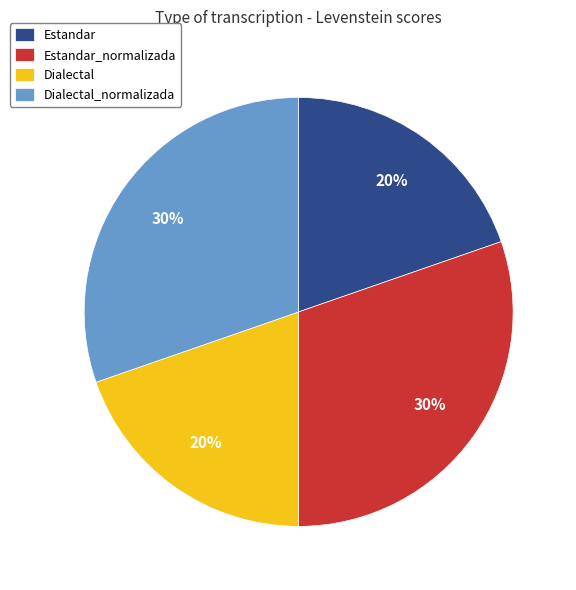

Is there a majority slice in this chart?

No